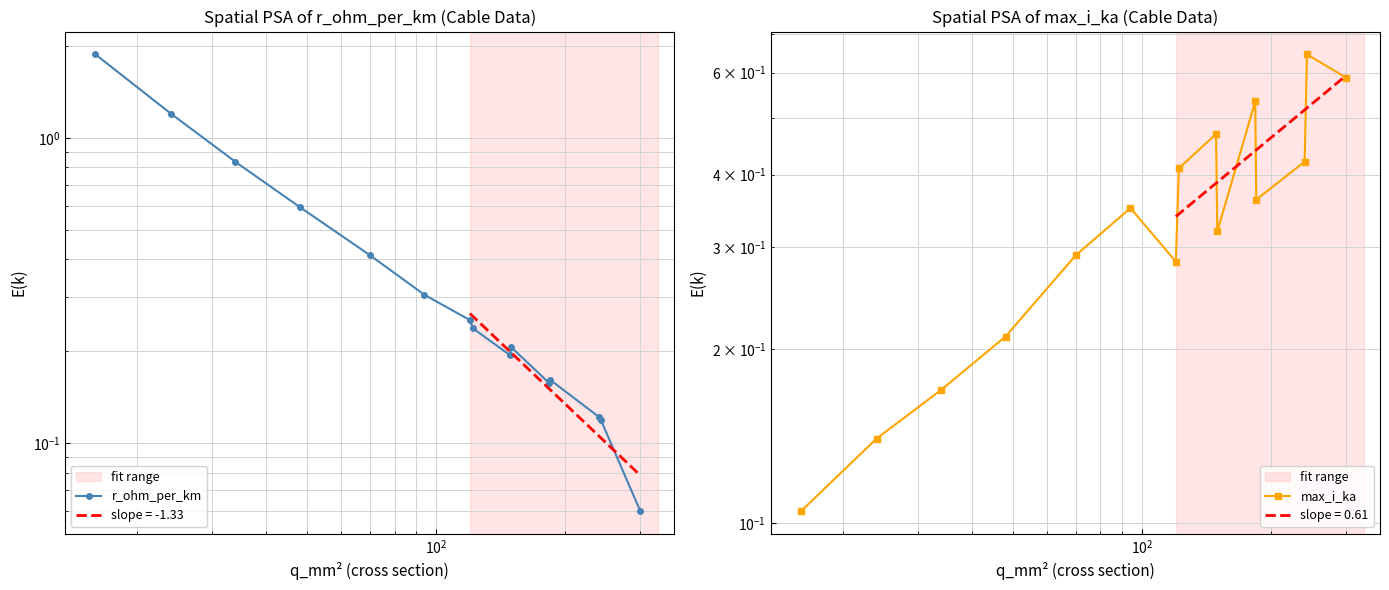

How many lines are shown in the chart?

2